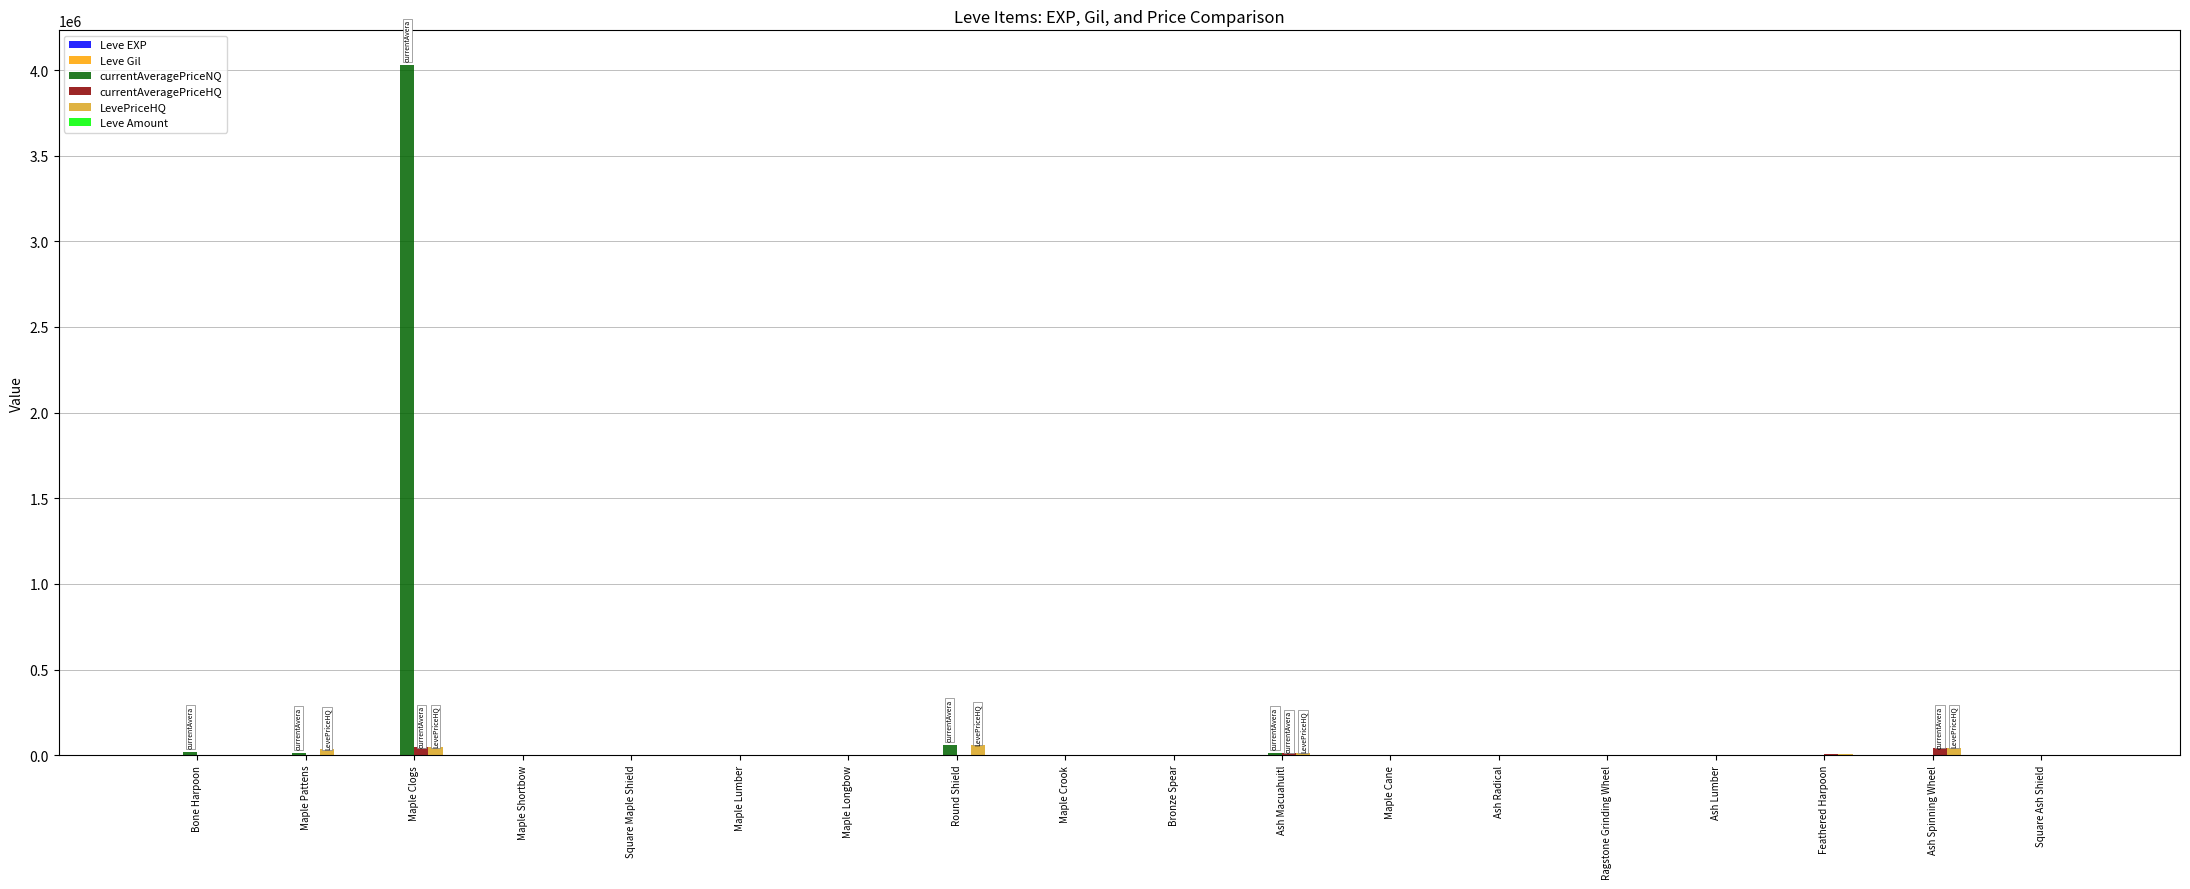

Which series has the largest total across all categories?

currentAveragePriceNQ